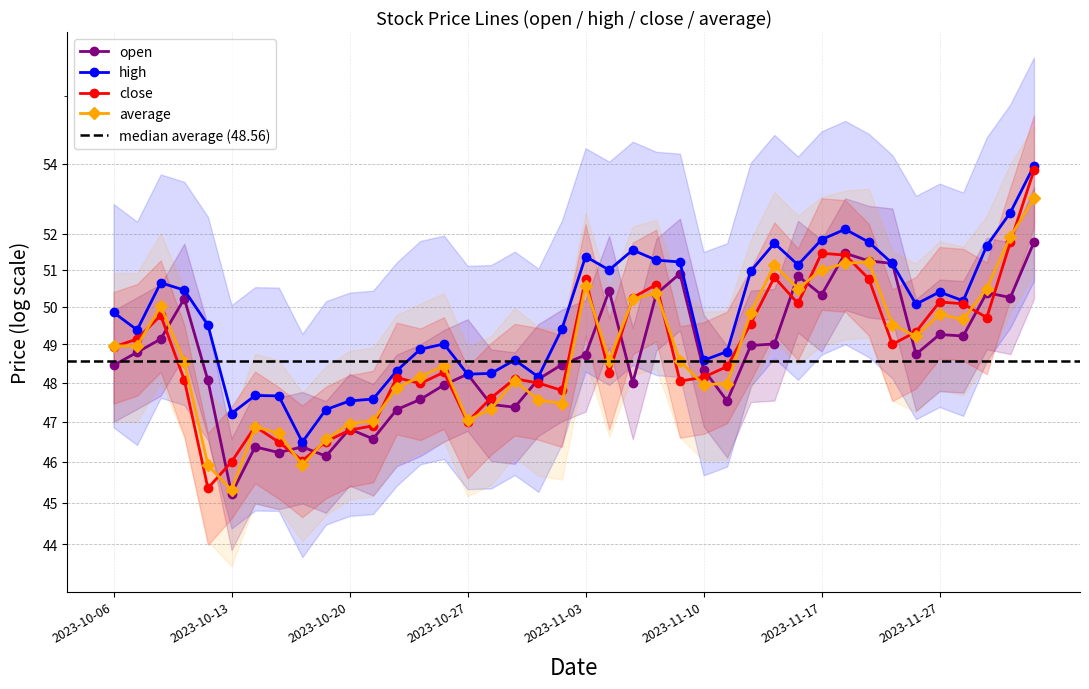

At which category is the sum across all series the highest?

2023-12-01